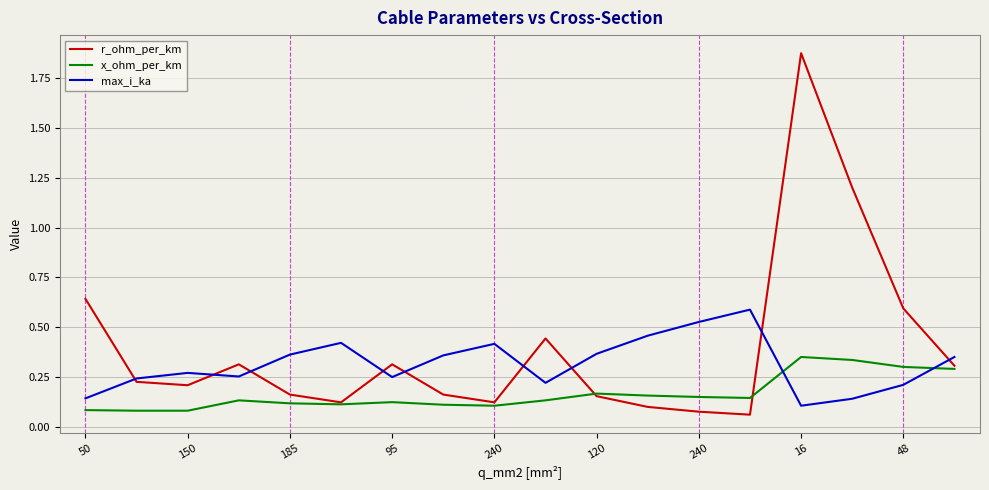

Which series has the widest spread of values?

r_ohm_per_km